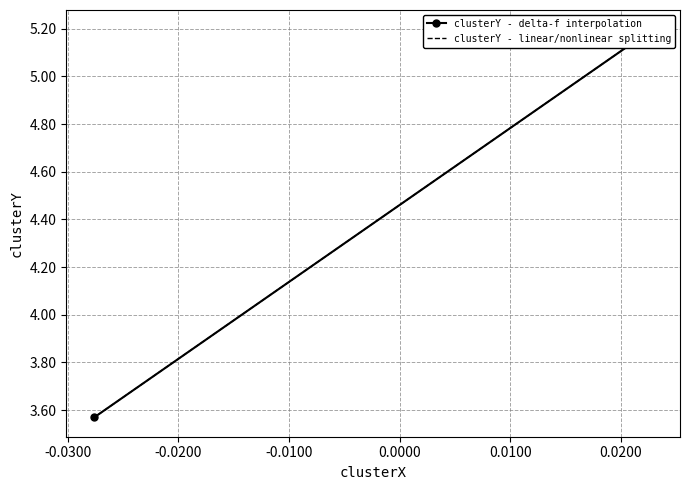

What is the difference between the maximum and minimum values in the clusterY - linear/nonlinear splitting series?

1.6